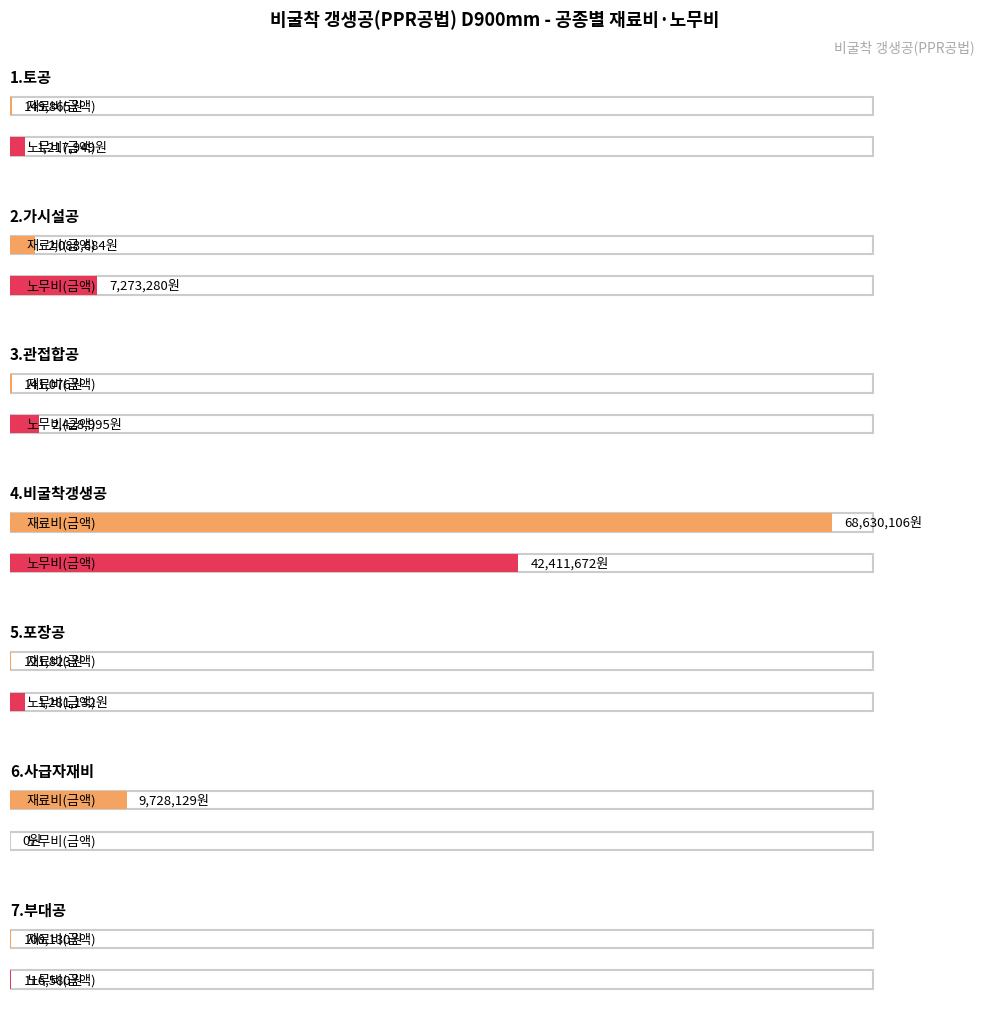

How many data points in 합계(금액) are above 2774706?

3